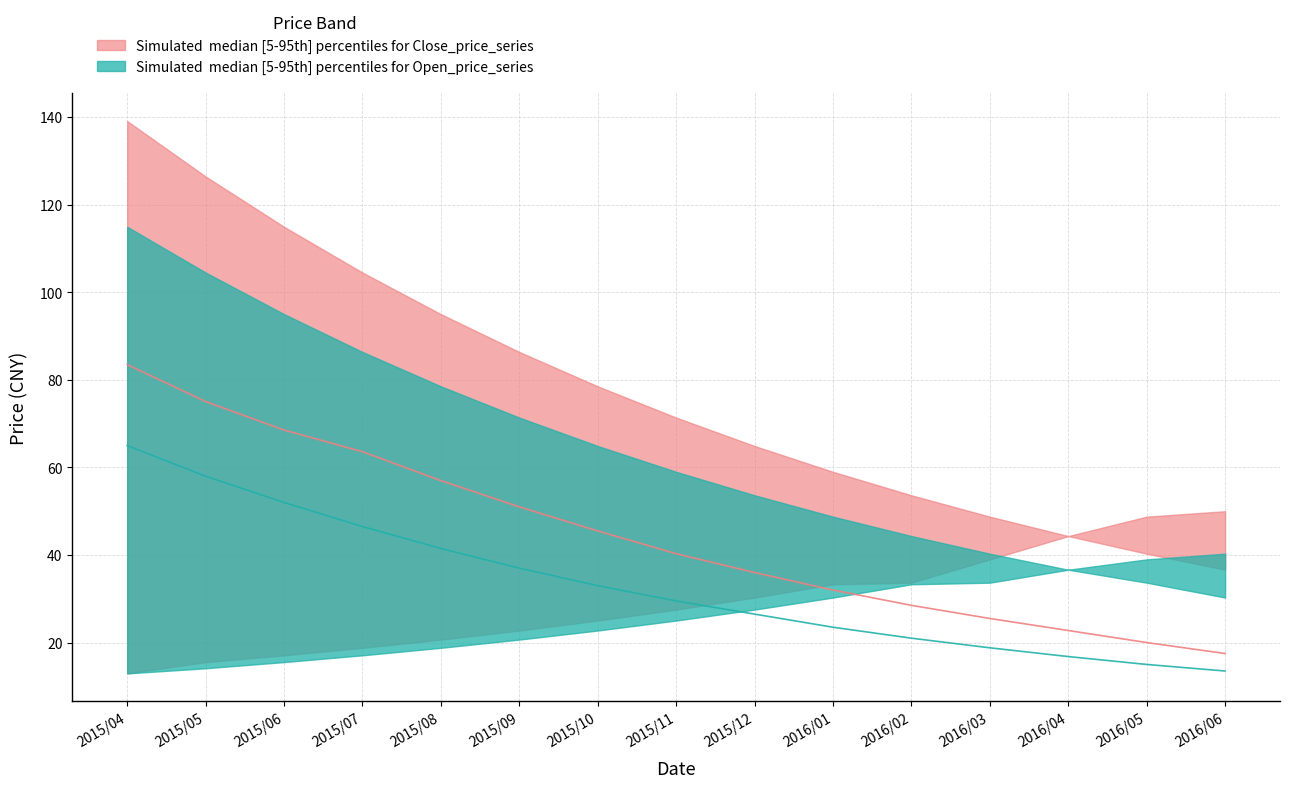

True or false: open_median and open_lower cross at least once.

True